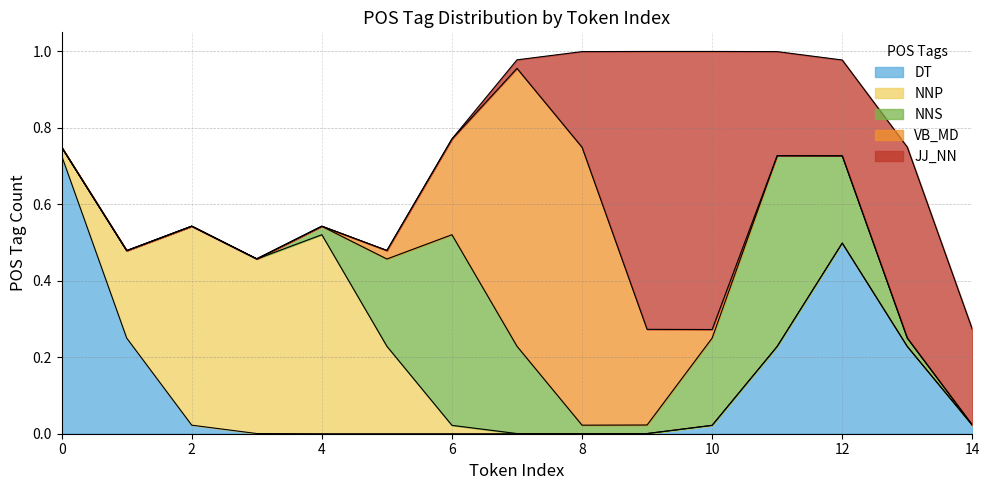

Which series has the largest total across all categories?

JJ_NN